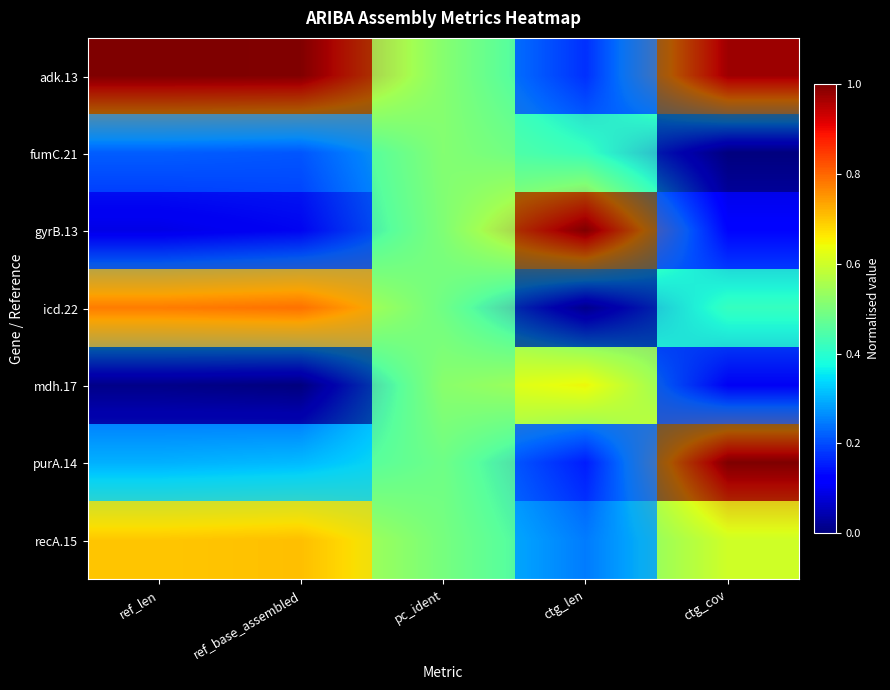

Is it true that fumC.21 equals 0.2 at ref_base_assembled?

True